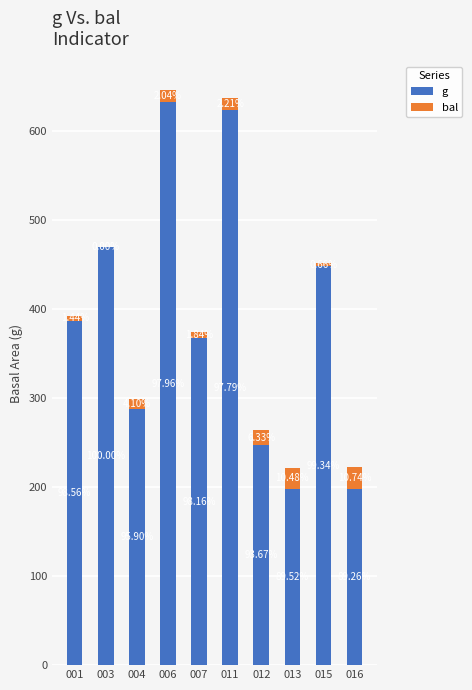

What value does the g series have at 011?

623.4